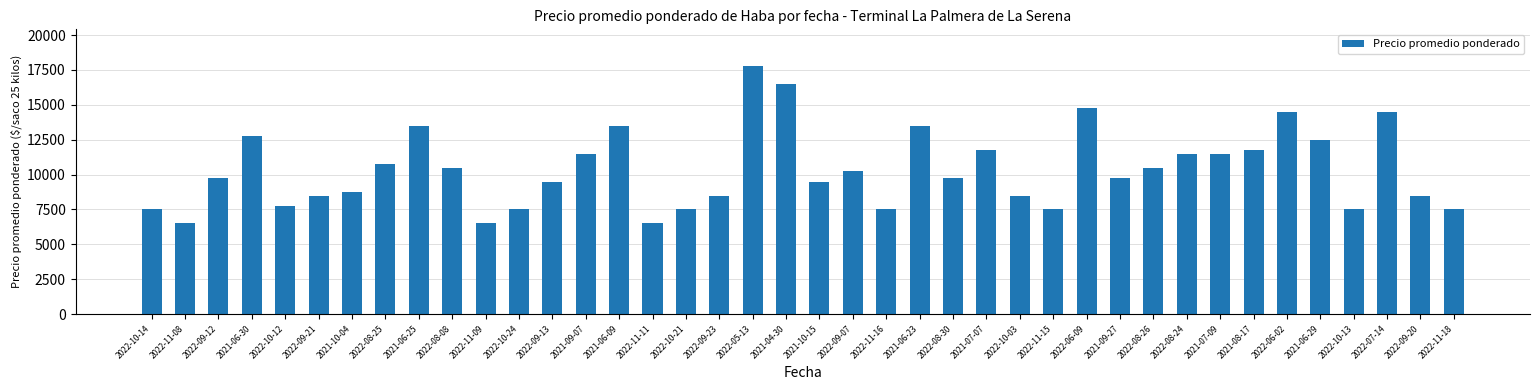

How many values are below 9750?

18